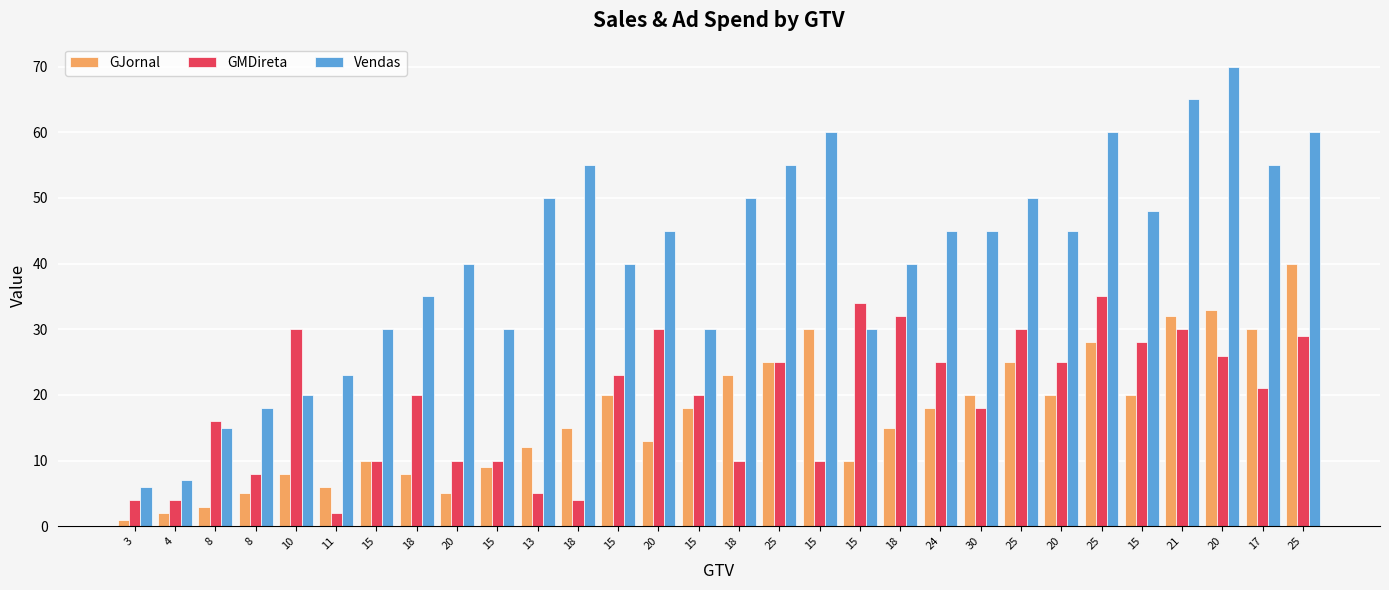

Between 18 and 25, which series saw the biggest shift?

GJornal